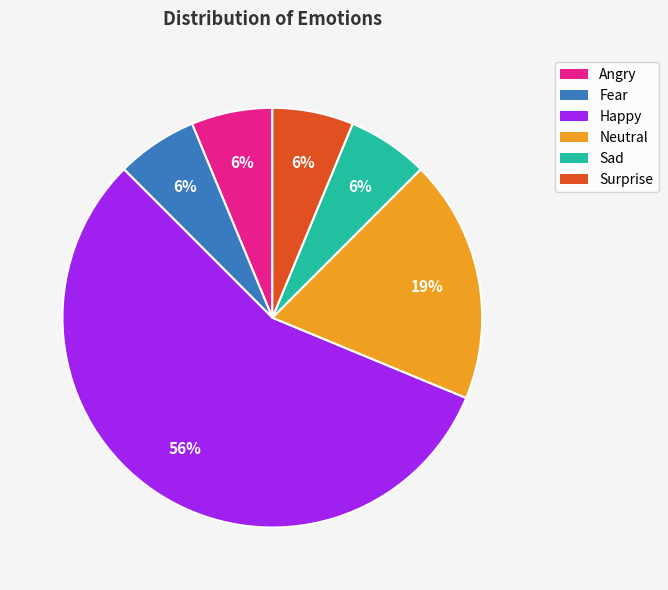

What percentage is the Angry slice, to the nearest percent?

6%